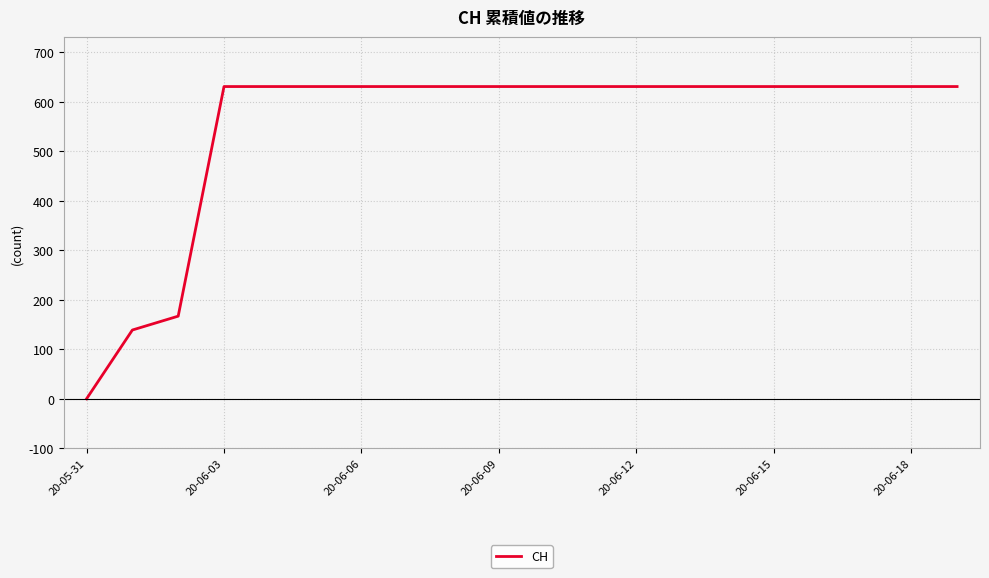

What is the greatest value displayed?

631